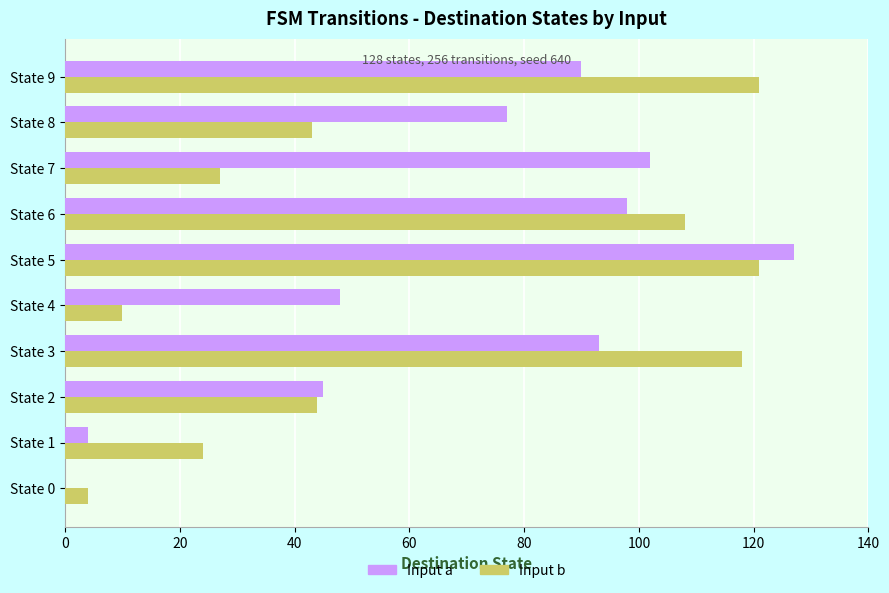

Is it true that Input a equals 90 at State 9?

True